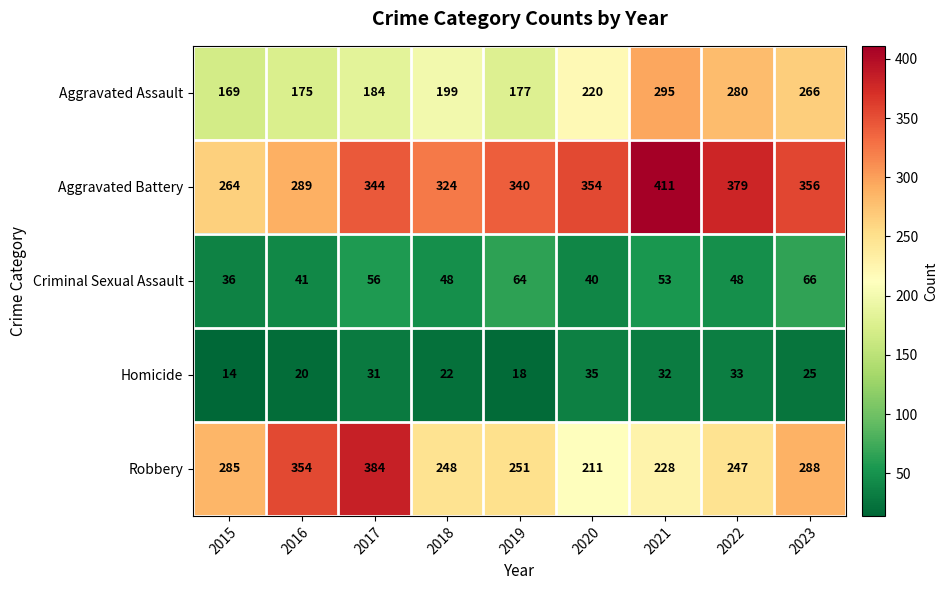

The Robbery series shows 407 at 2018. True or false?

False